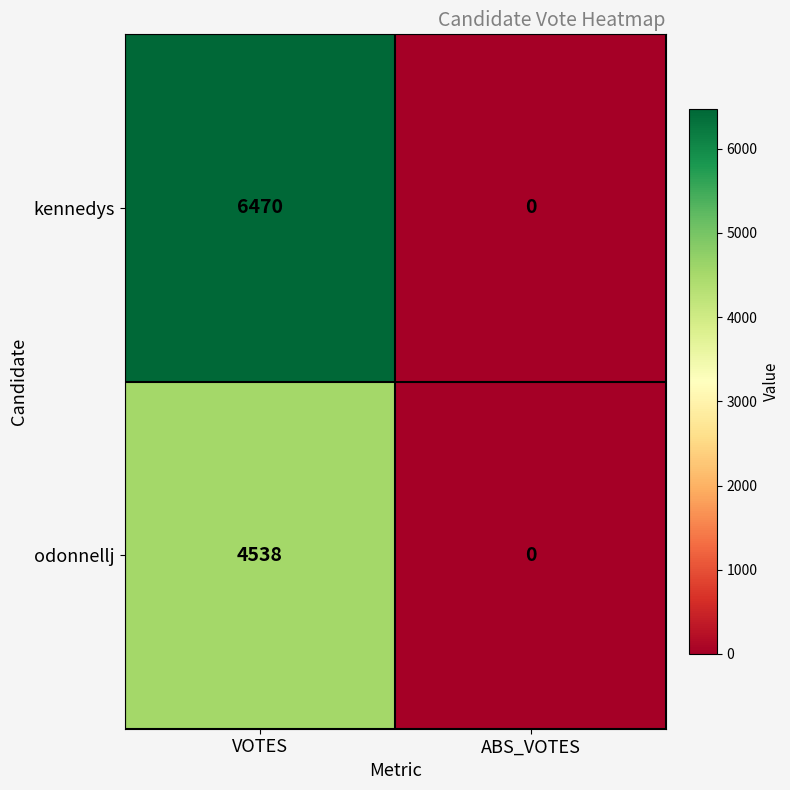

At which category does the chart reach its peak across all series?

VOTES